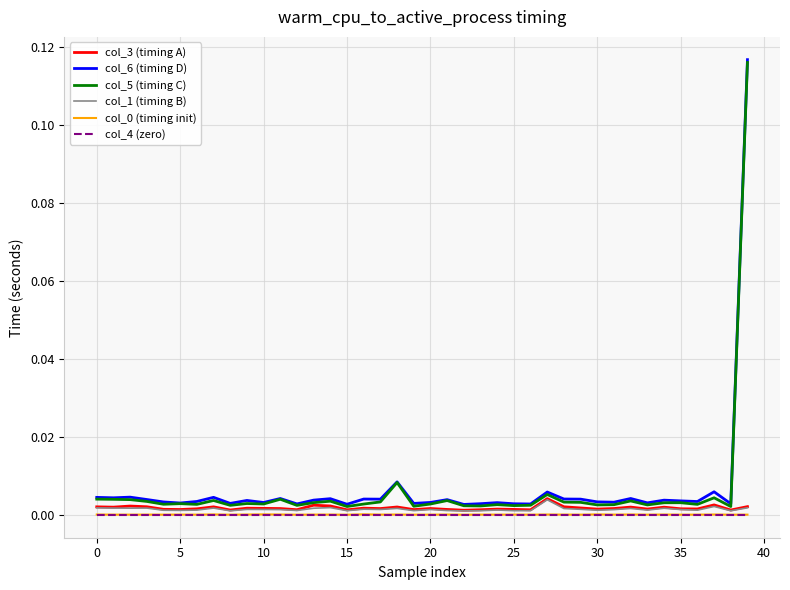

How many lines are shown in the chart?

6